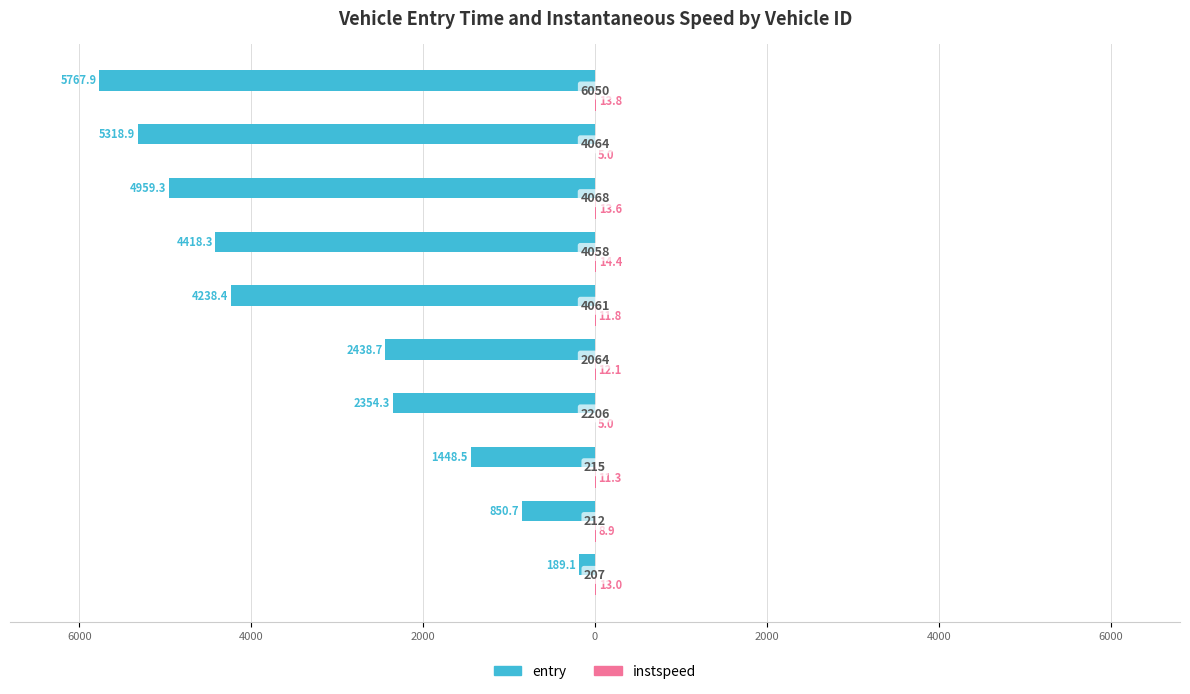

Reading left to right, what are all the values shown in this chart?

entry: -189.1	-850.7	-1448.5	-2354.3	-2438.7	-4238.4	-4418.3	-4959.3	-5318.9	-5767.9
instspeed: 13.0	8.9	11.3	5.0	12.1	11.8	14.4	13.6	5.0	13.8